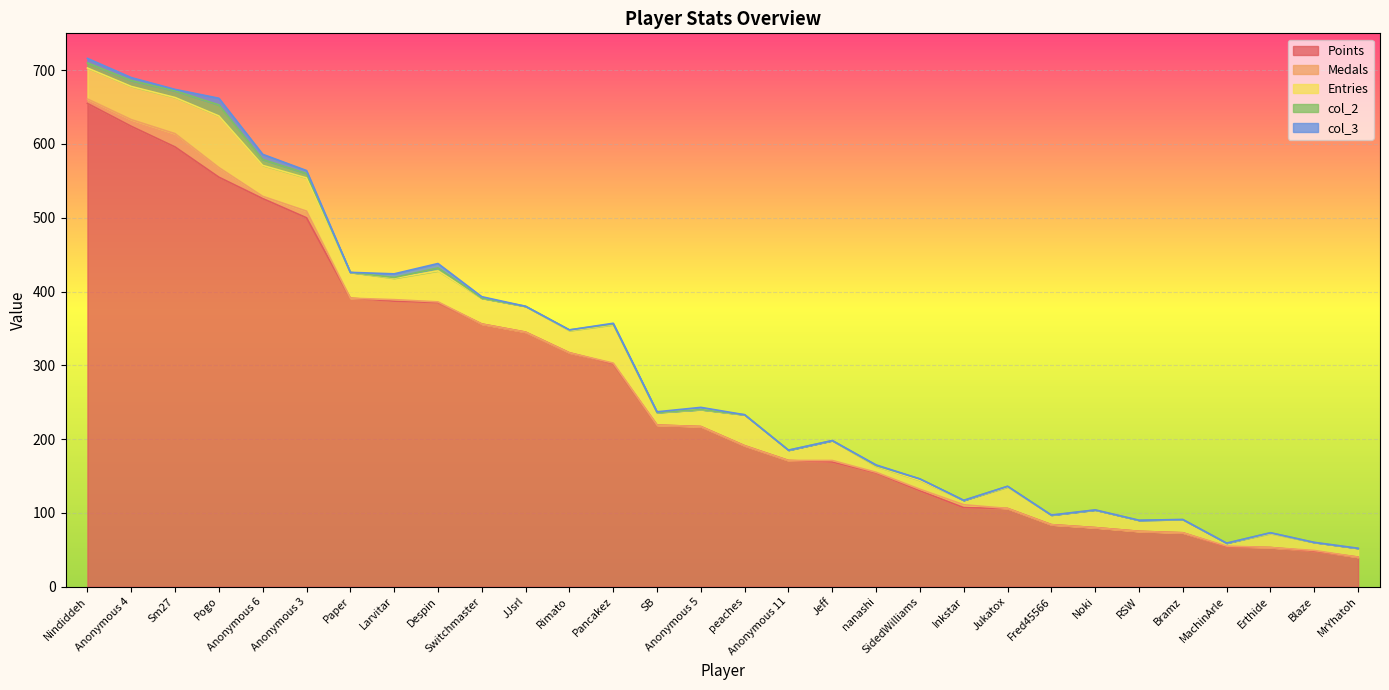

Where is the first local maximum for Entries?

Pogo